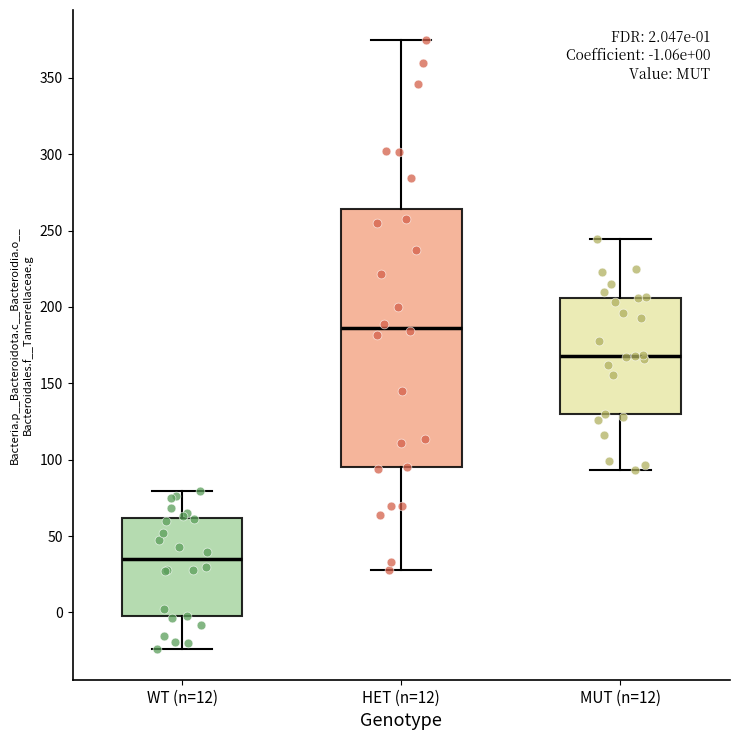

Which box is the tallest, from its lower edge to its upper edge?

HET (n=12)